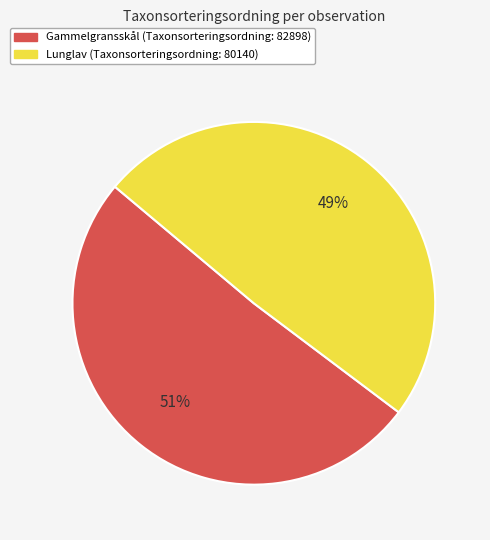

Is there a majority slice in this chart?

Yes